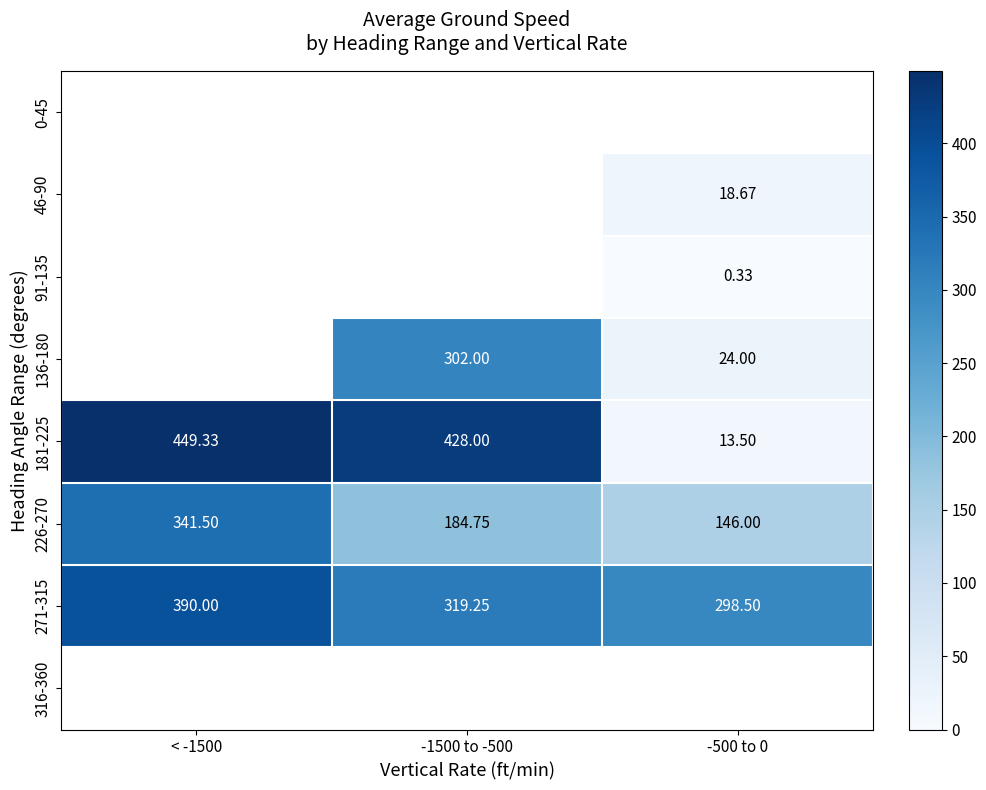

Is the value of 136-180 at -500 to 0 greater than the value of 226-270 at < -1500?

No